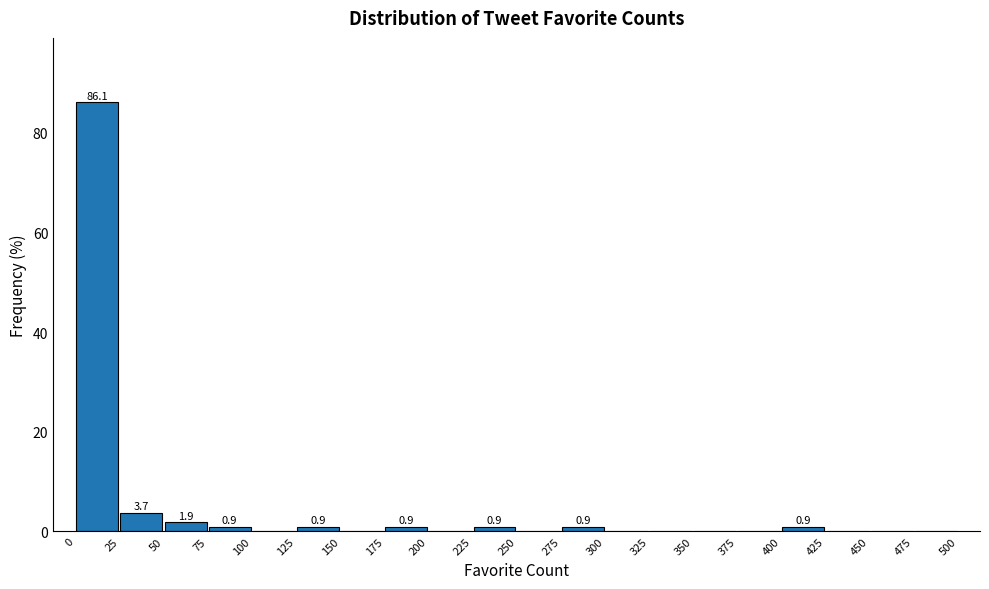

Over which range of the x-axis is the bar tallest?

0 to 25